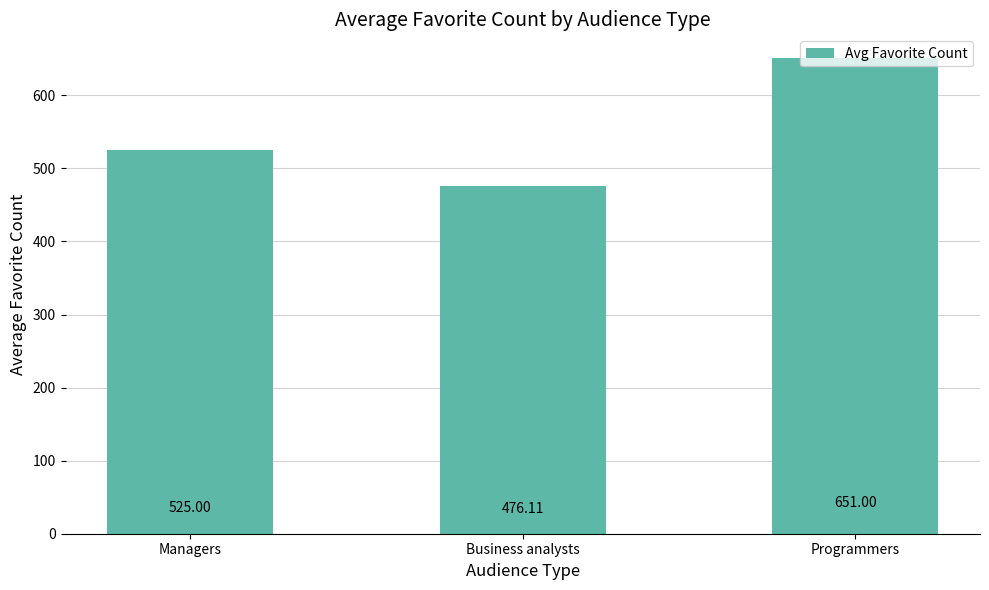

How many bars are there in total?

3